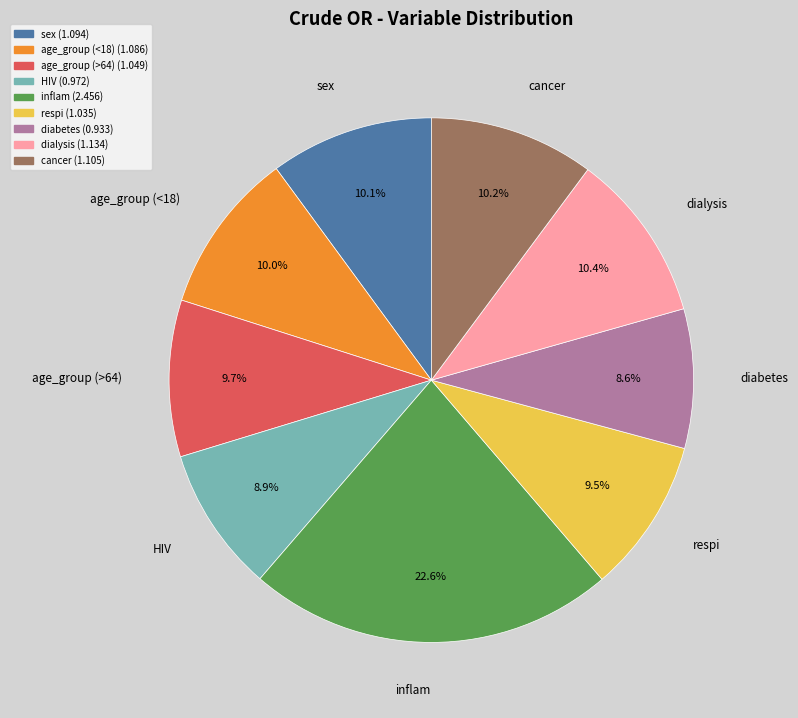

How many segments does this pie chart have?

9